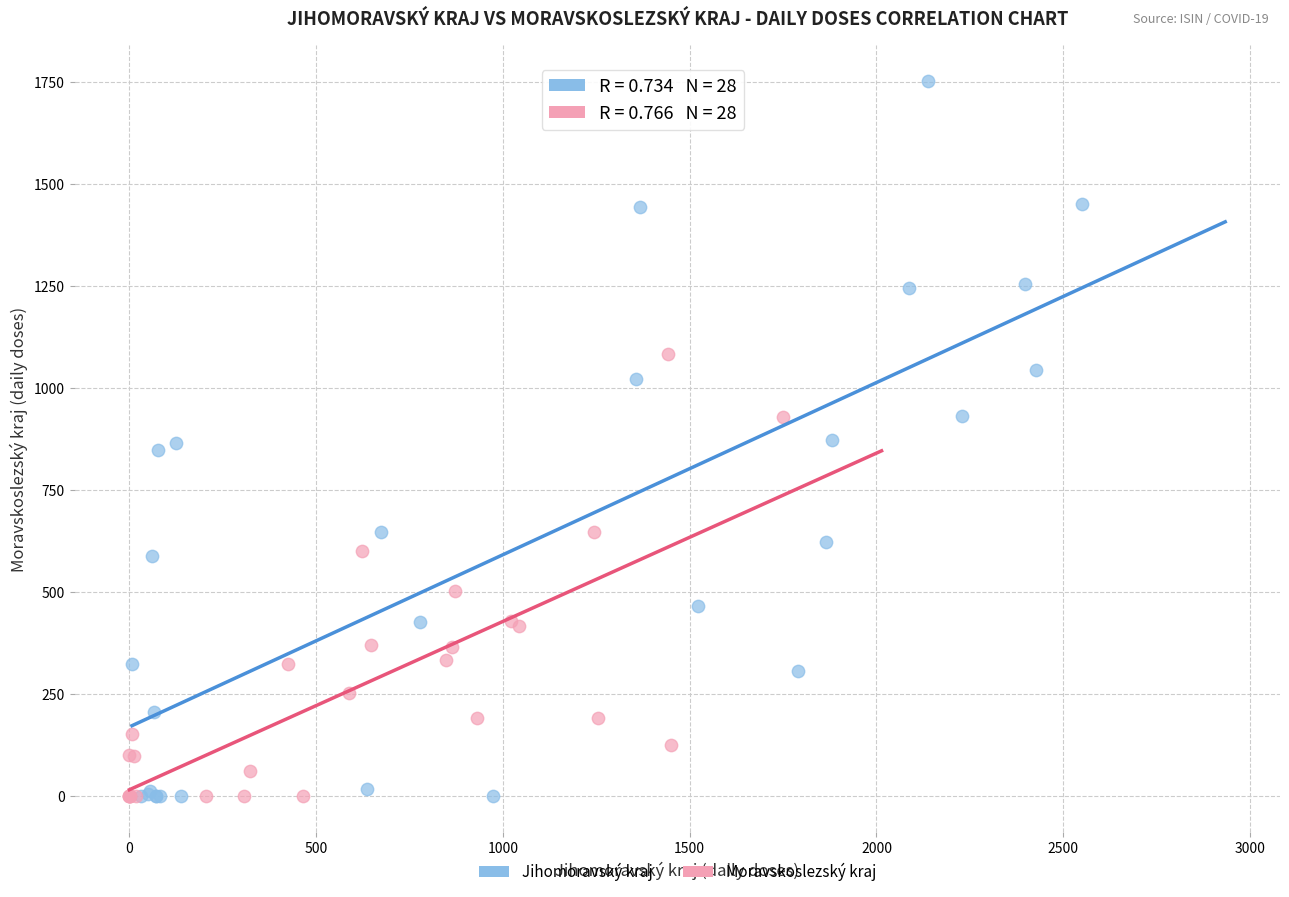

Which series contains the highest Y value?

Jihomoravský kraj